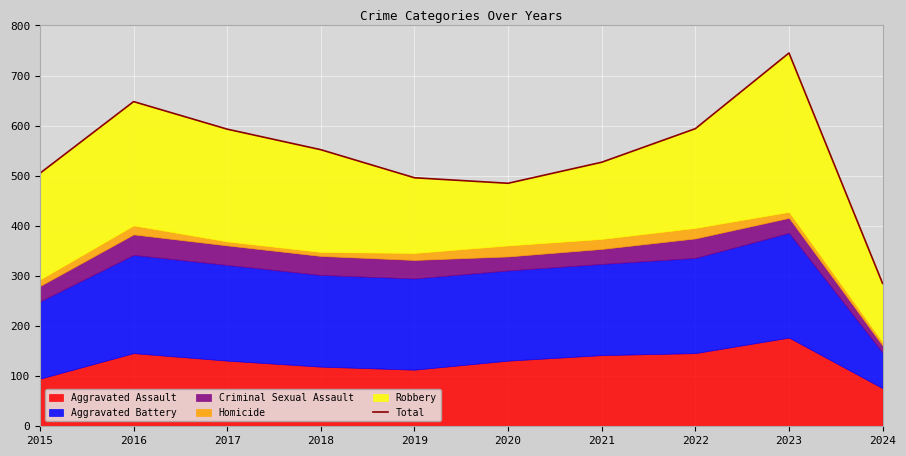

How many interior local valleys (lower than both neighbors) does the data have?

1